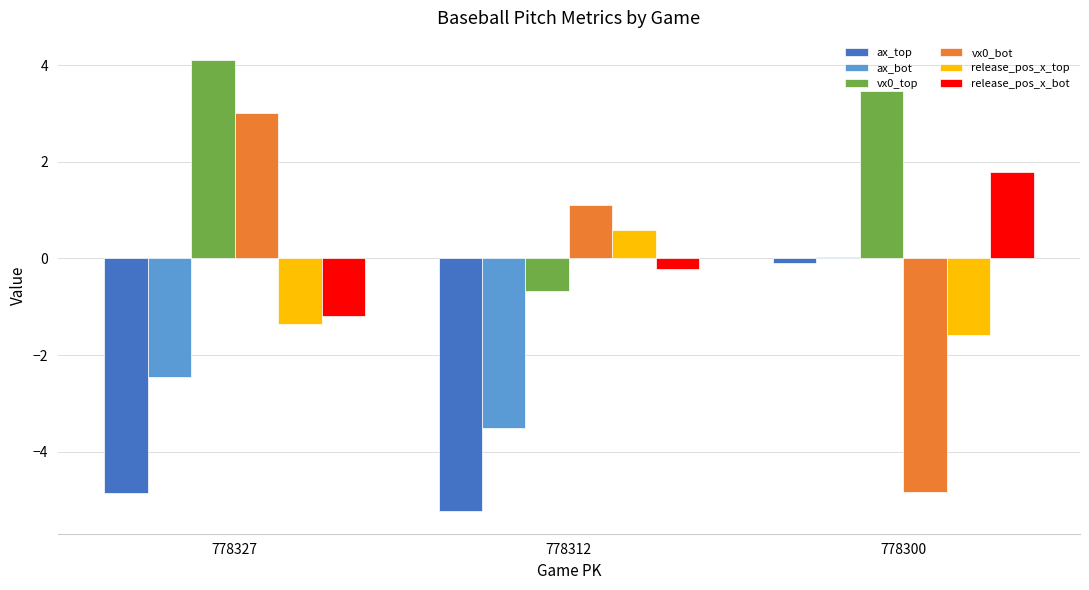

What is the sum of all release_pos_x_bot values?

0.4